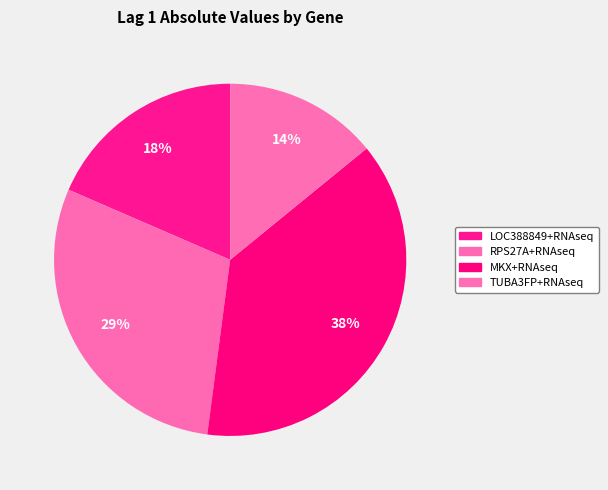

Which slice is the smallest?

TUBA3FP+RNAseq